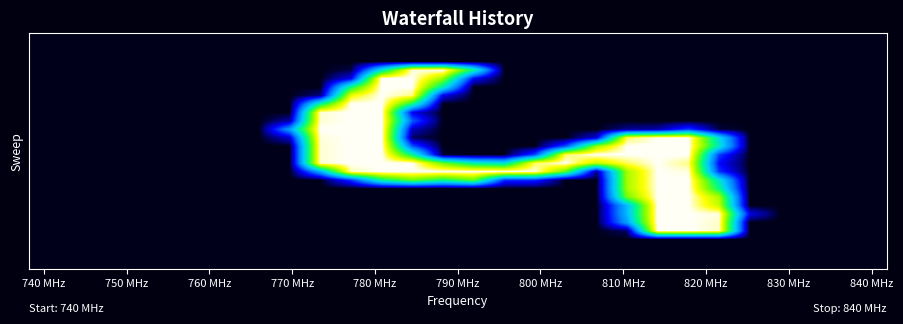

What is the maximum value shown in the chart?

255